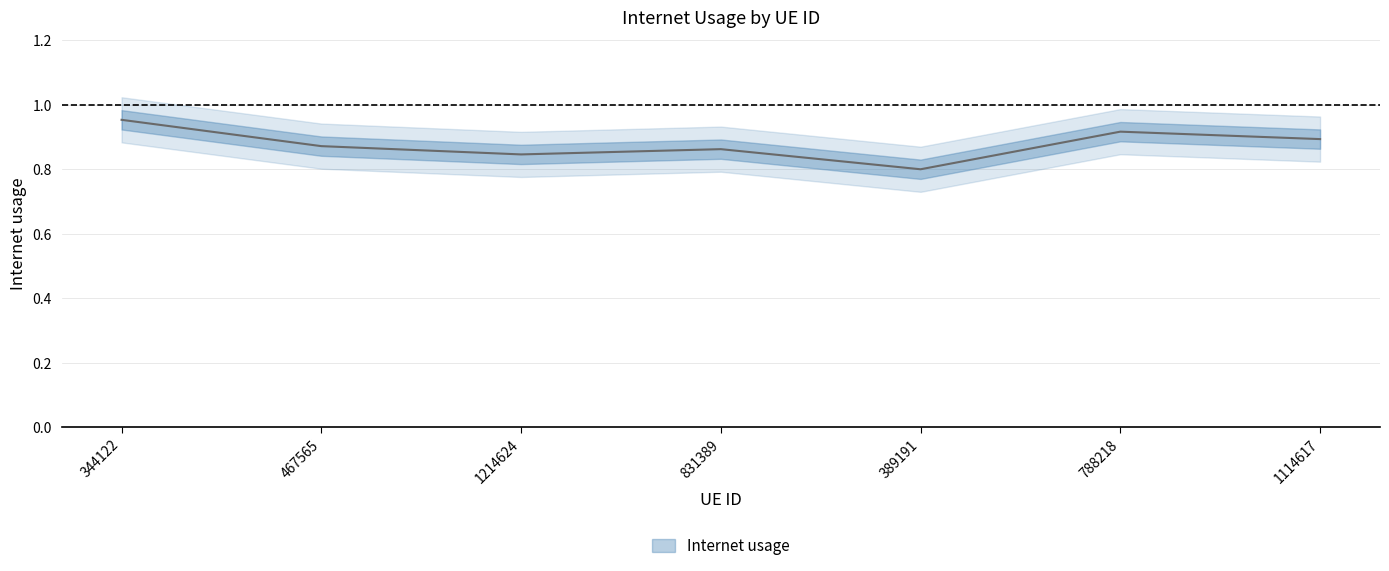

Rank the categories by value from highest to lowest.

344122, 788218, 1114617, 467565, 831389, 1214624, 389191